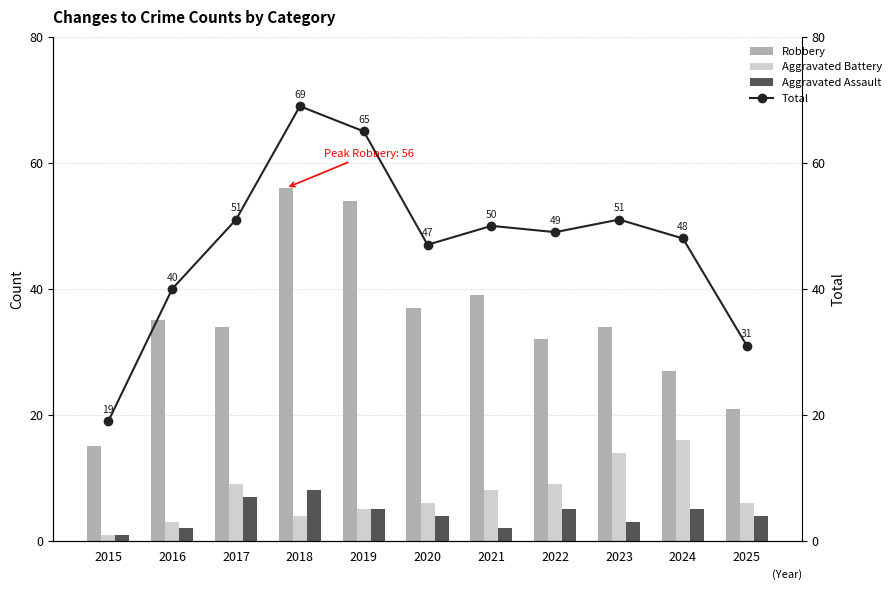

What is the spread (max minus min) of values at 2022?

44